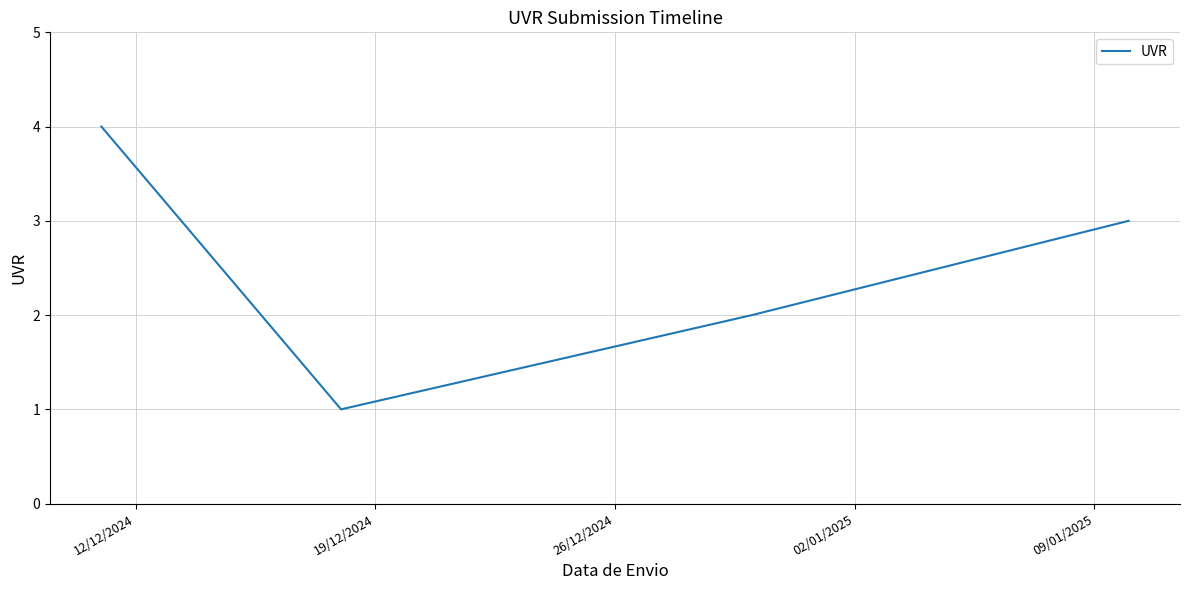

What is the maximum value shown in the chart?

4